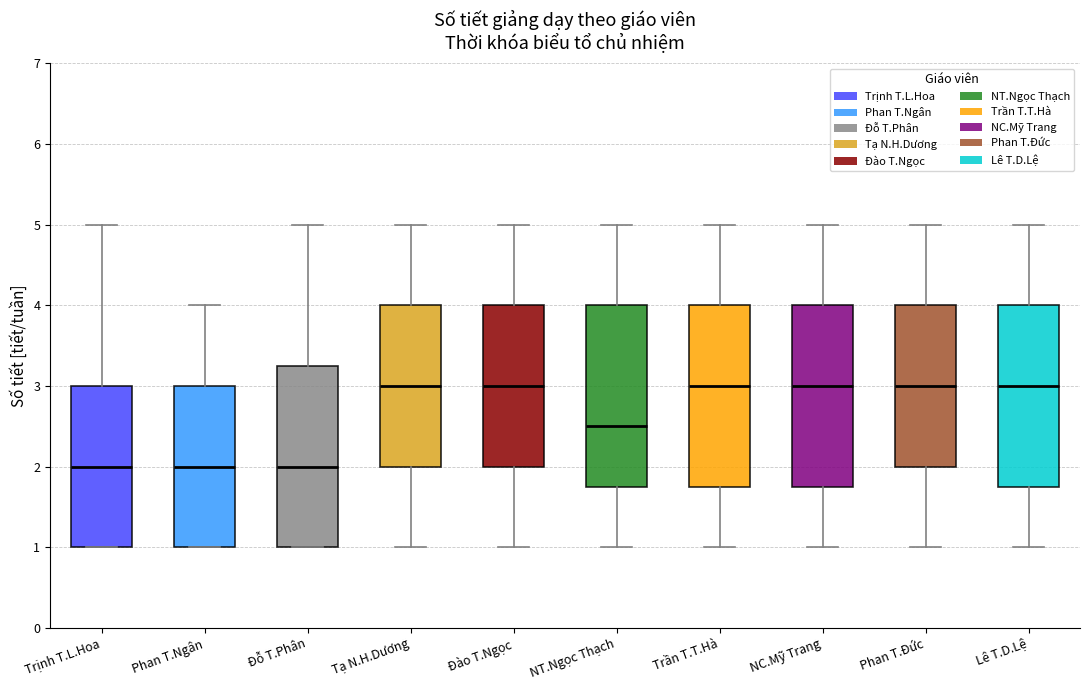

Where does the median line of the box for NT.Ngọc Thạch sit on the y-axis? The values are not printed on the chart, so give them approximately, as read against the axis.

2.5